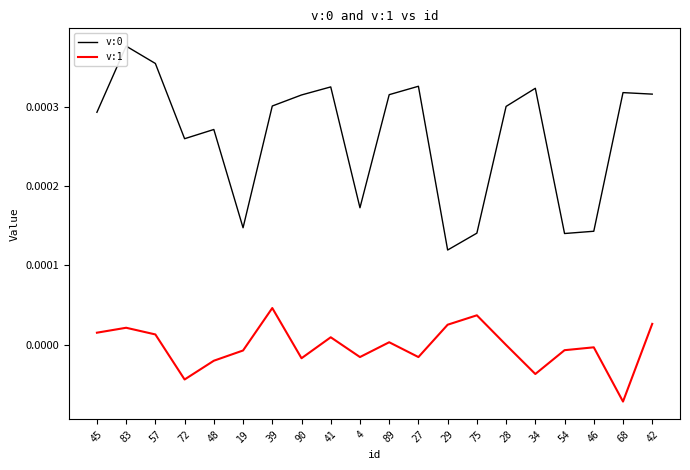

Which category has the lowest value across all series?

68